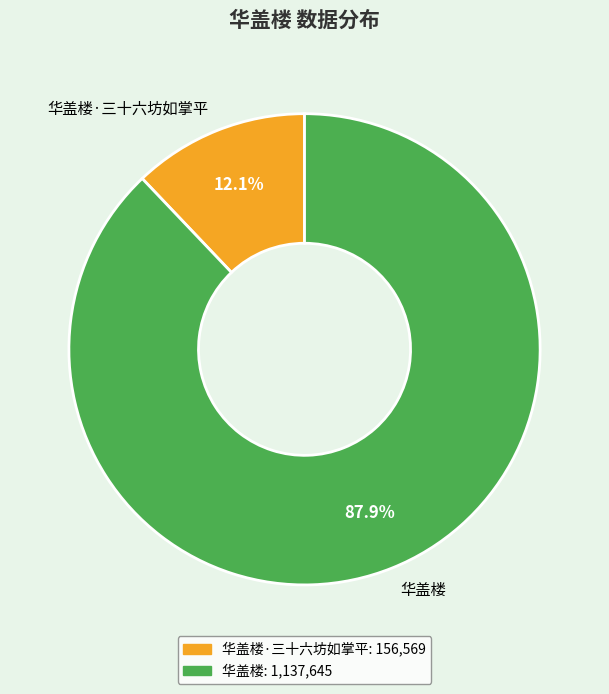

To the nearest percent, what is the difference between the largest and smallest slice percentages?

76%